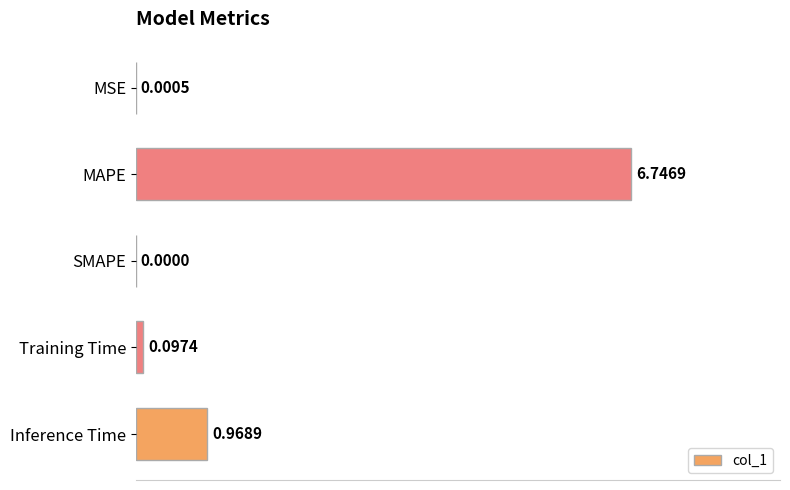

Where is the data nearest to the value 3?

Inference Time